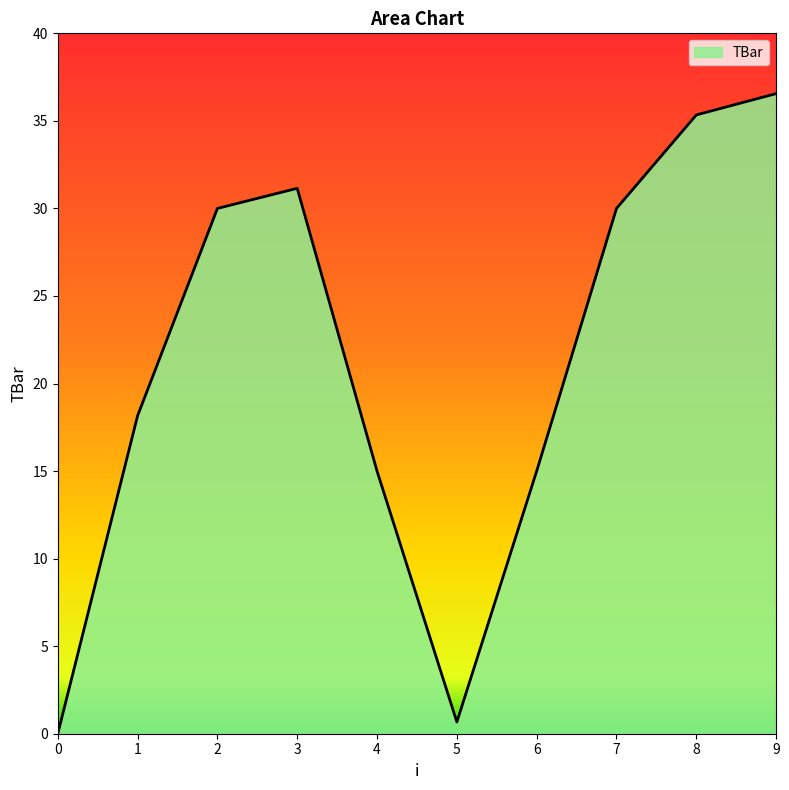

What is the difference between the maximum and minimum values?

36.6